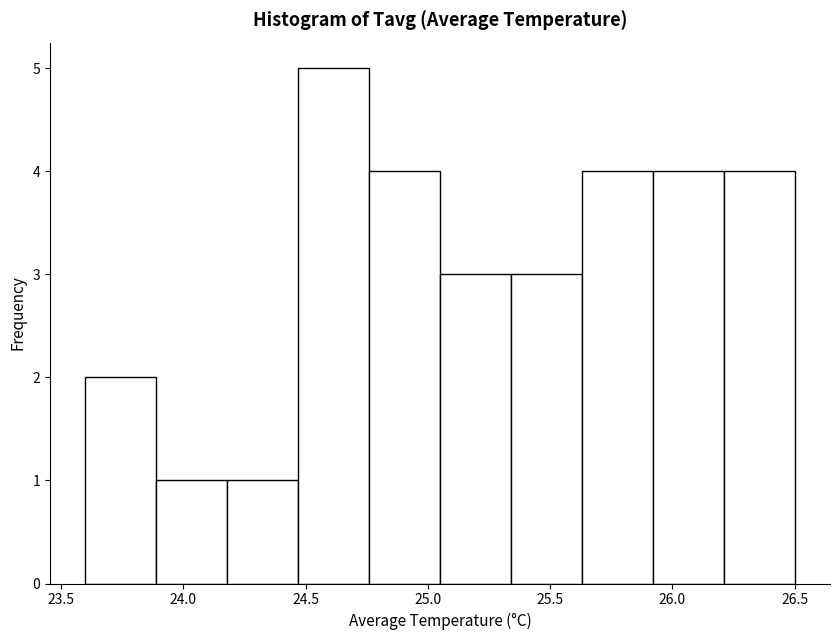

Over which range of the x-axis is the bar tallest?

24.47 to 24.76